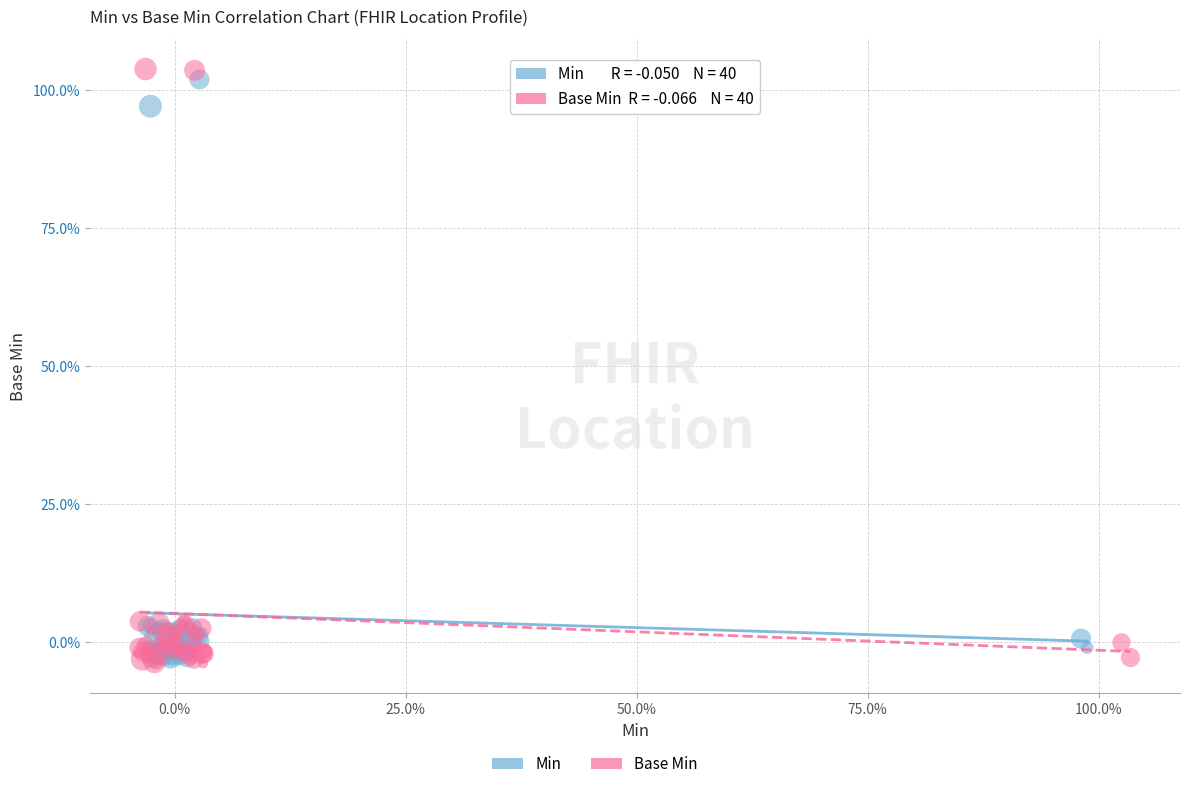

Which series contains the lowest Y value?

Base Min